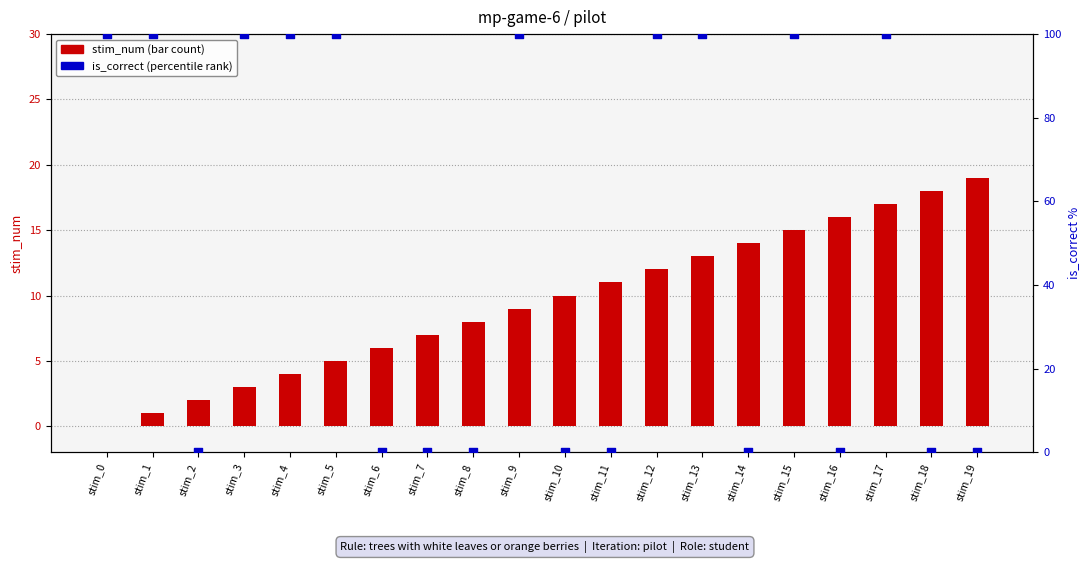

At how many categories does at least one series exceed 55?

10